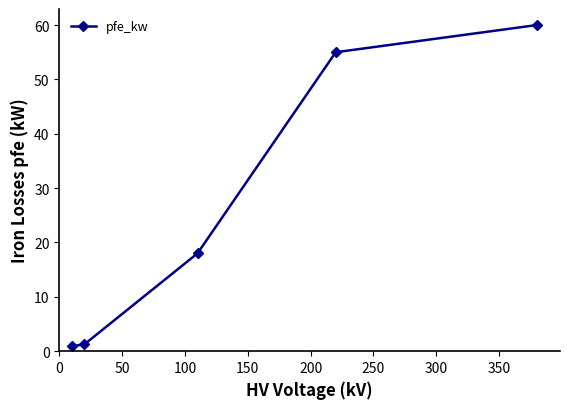

How many lines are shown in the chart?

1